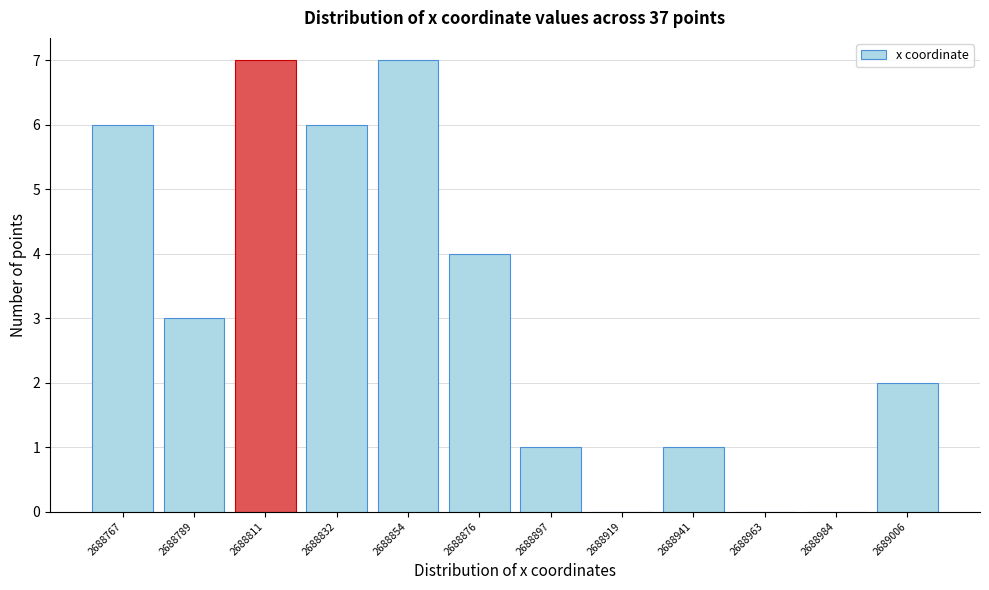

Reading right to left, list all the values displayed in this chart.

2689006=2	2688984=0	2688963=0	2688941=1	2688919=0	2688897=1	2688876=4	2688854=7	2688832=6	2688811=7	2688789=3	2688767=6